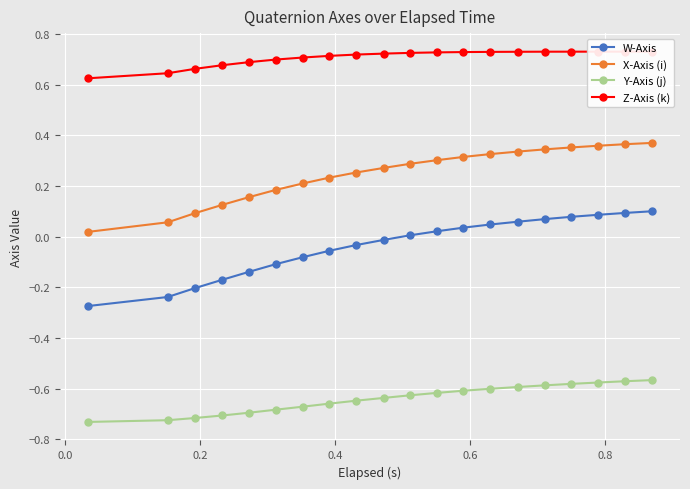

True or false: W-Axis and X-Axis (i) cross at least once.

False